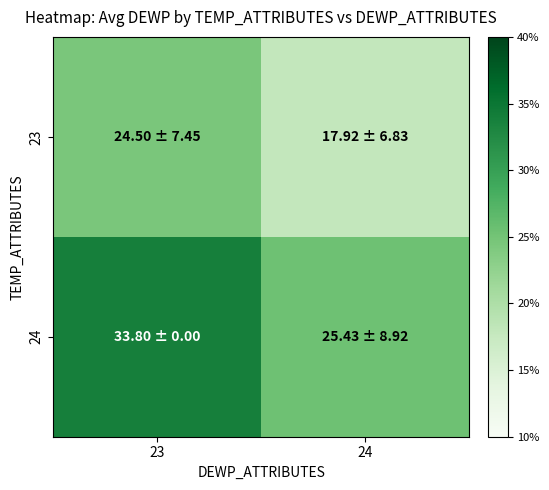

Reading right to left, list all the values displayed in this chart.

23: 24=17.9	23=24.5
24: 24=25.4	23=33.8